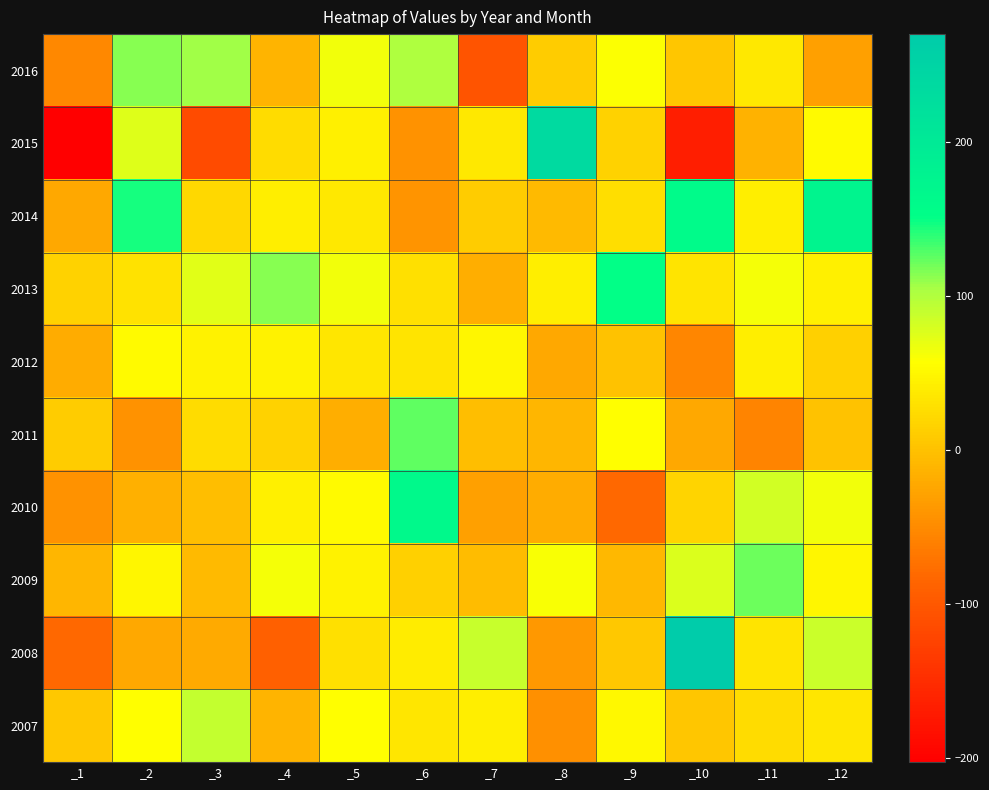

List the series in order of their peak value, highest first.

2008, 2015, 2014, 2010, 2013, 2011, 2009, 2016, 2007, 2012